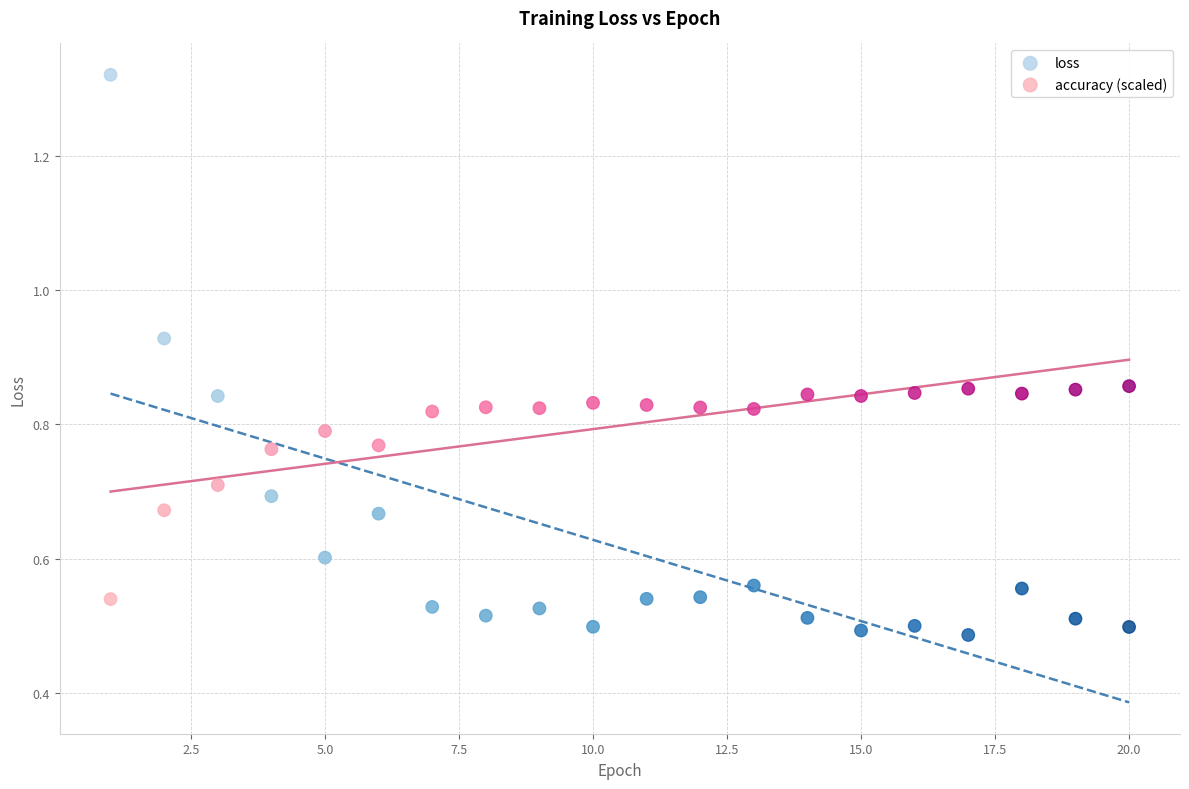

What are all the series names shown in the legend?

loss, accuracy (scaled)